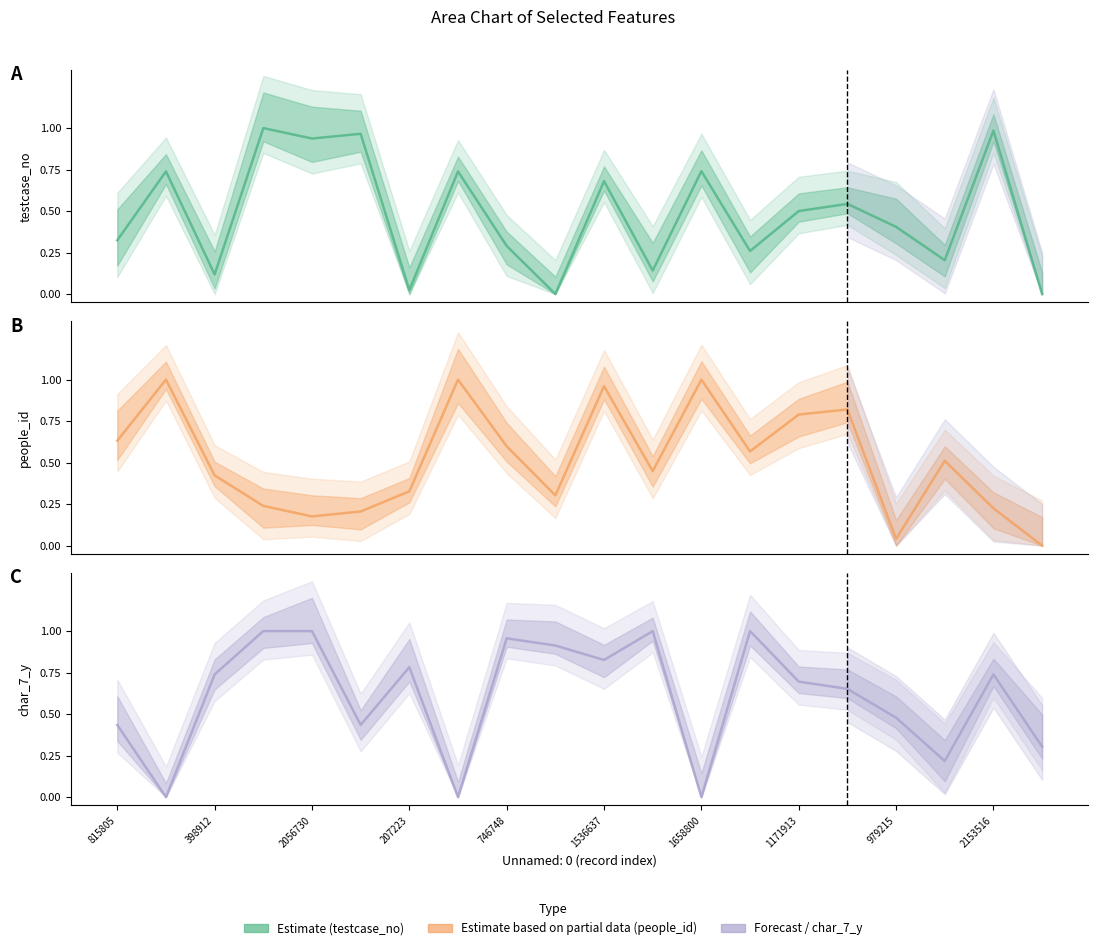

What is the value of the testcase_no point at the 2nd from the left?

0.7